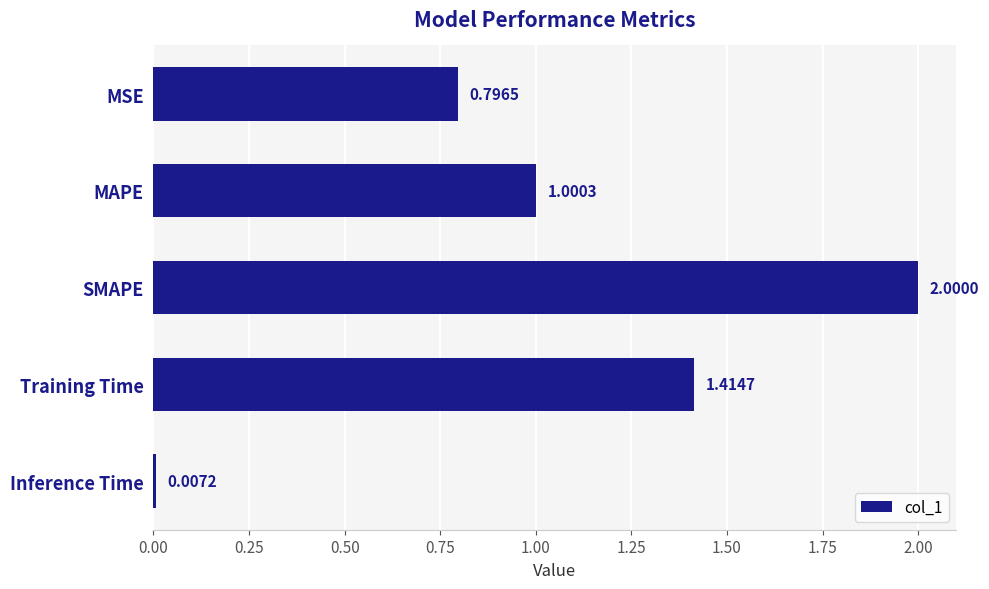

Which has a higher value, Inference Time or MSE?

MSE